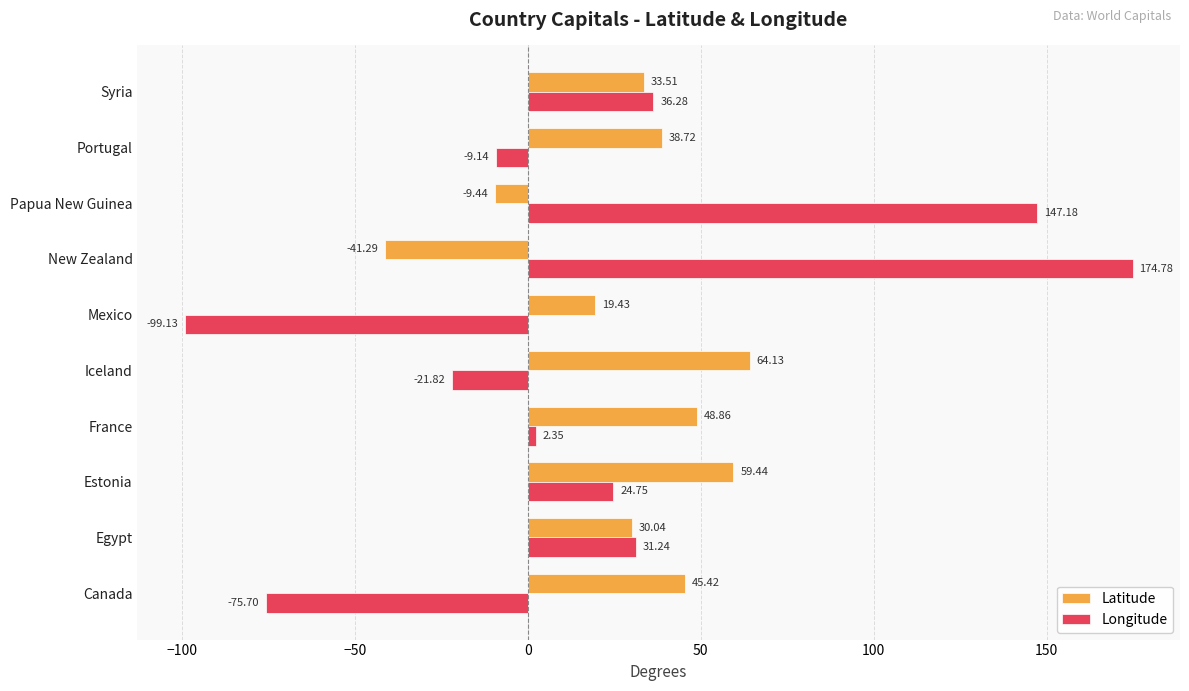

Which series changed the most between Canada and Syria?

Longitude